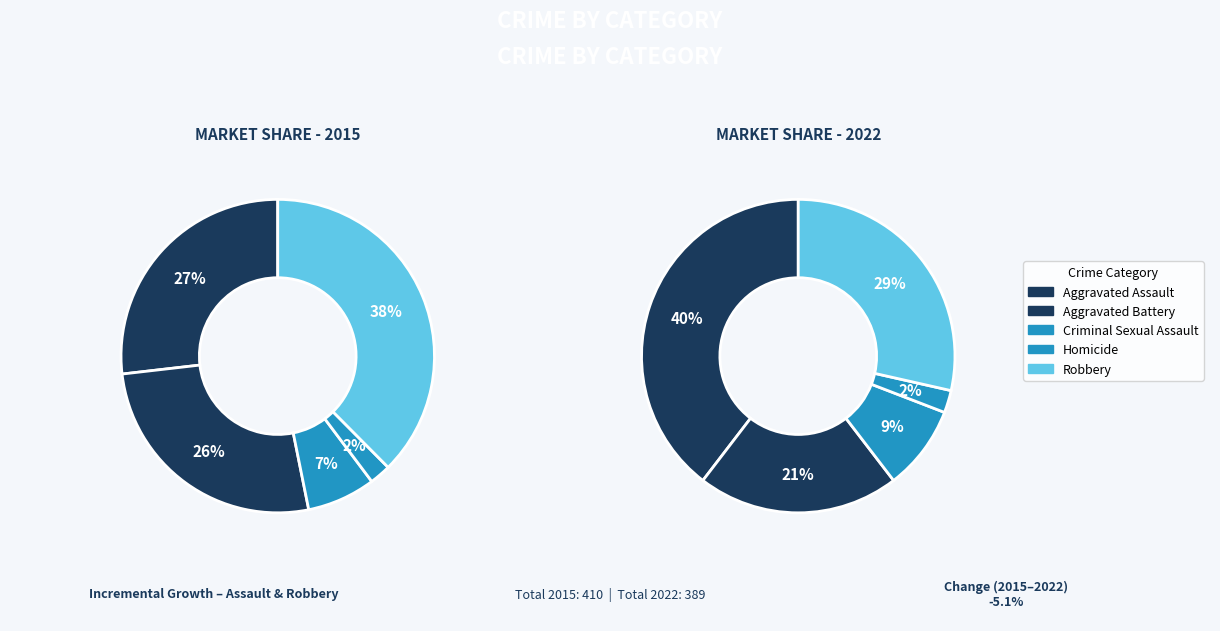

Does Robbery account for over 50% of the chart?

No